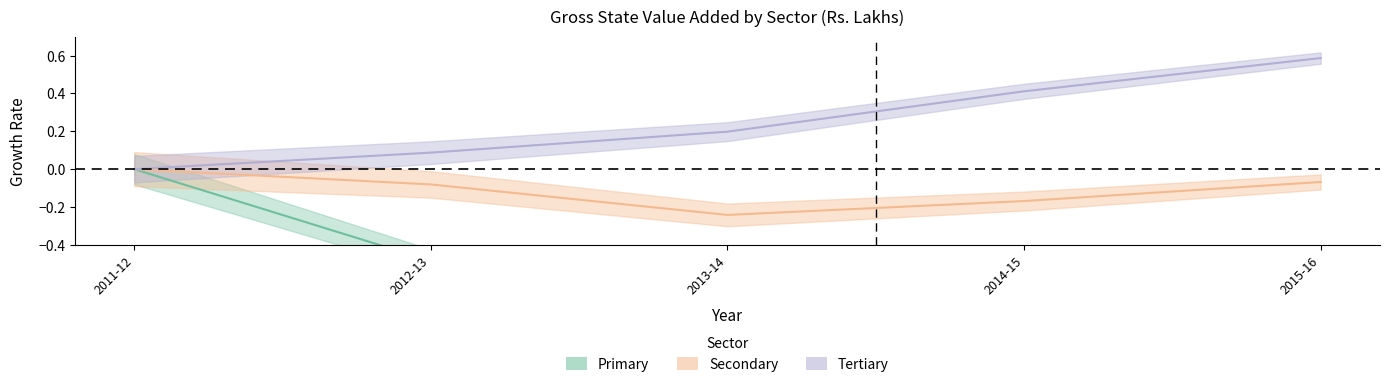

What is the value of the Tertiary point at the 4th from the left?

0.4